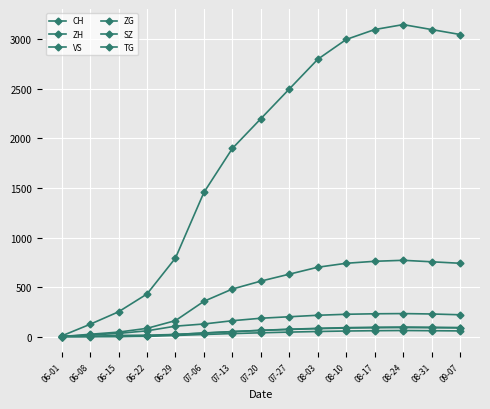

What is the difference between the maximum and minimum values in the SZ series?

96